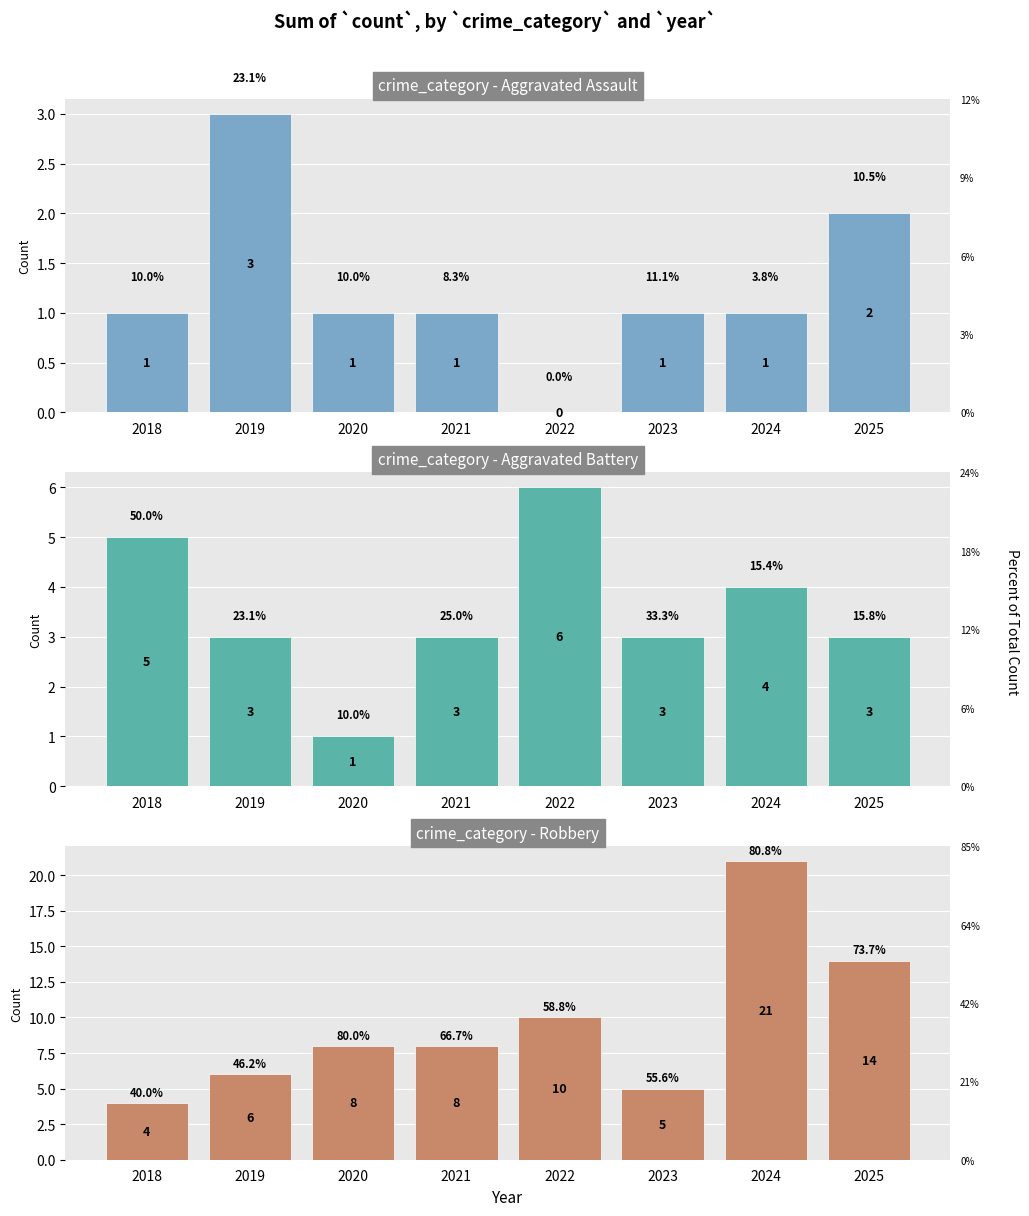

Which series has the largest range (max minus min)?

Robbery